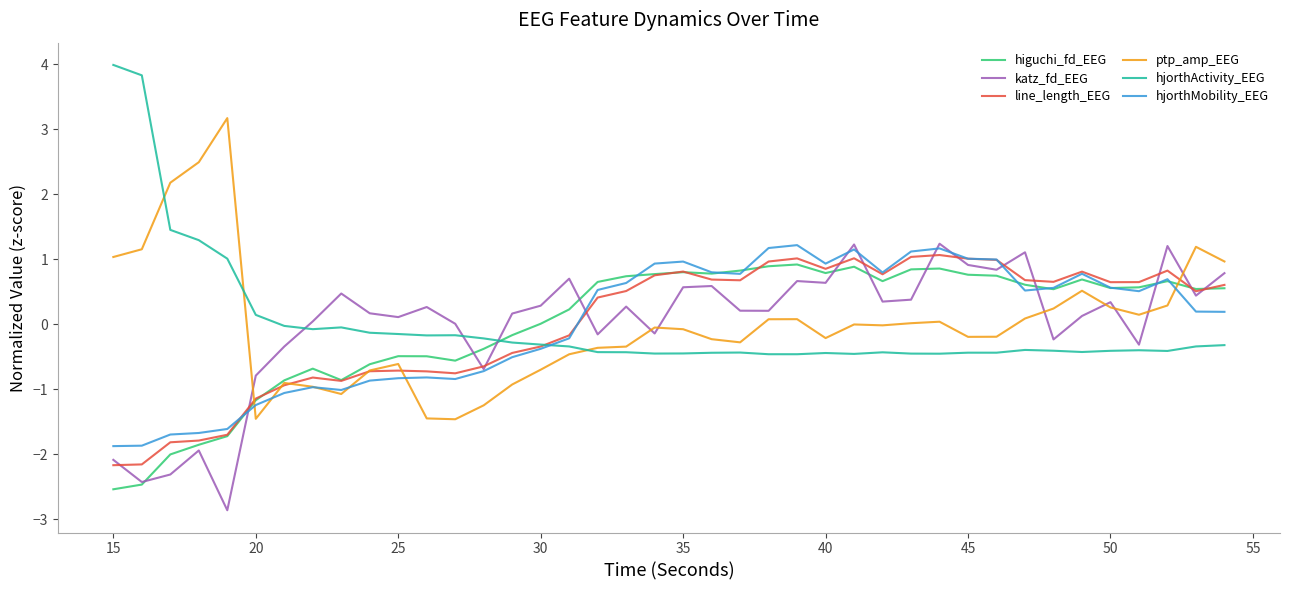

What is the maximum value shown in the chart?

4.0